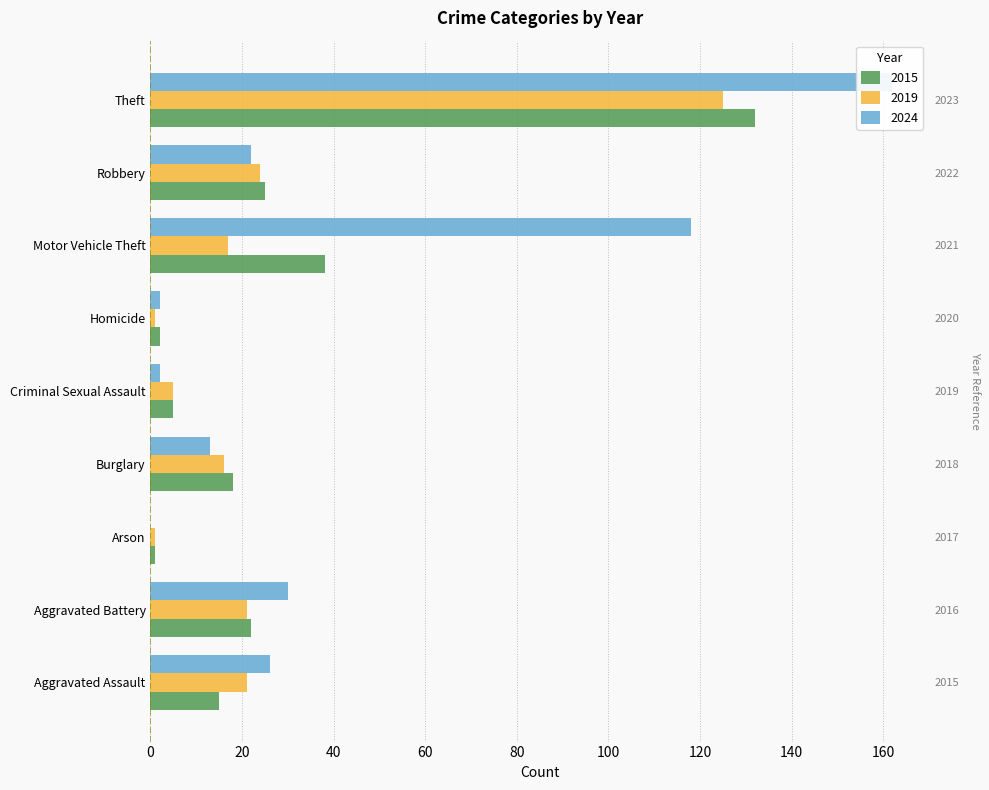

What is the total value across all series at Motor Vehicle Theft?

173